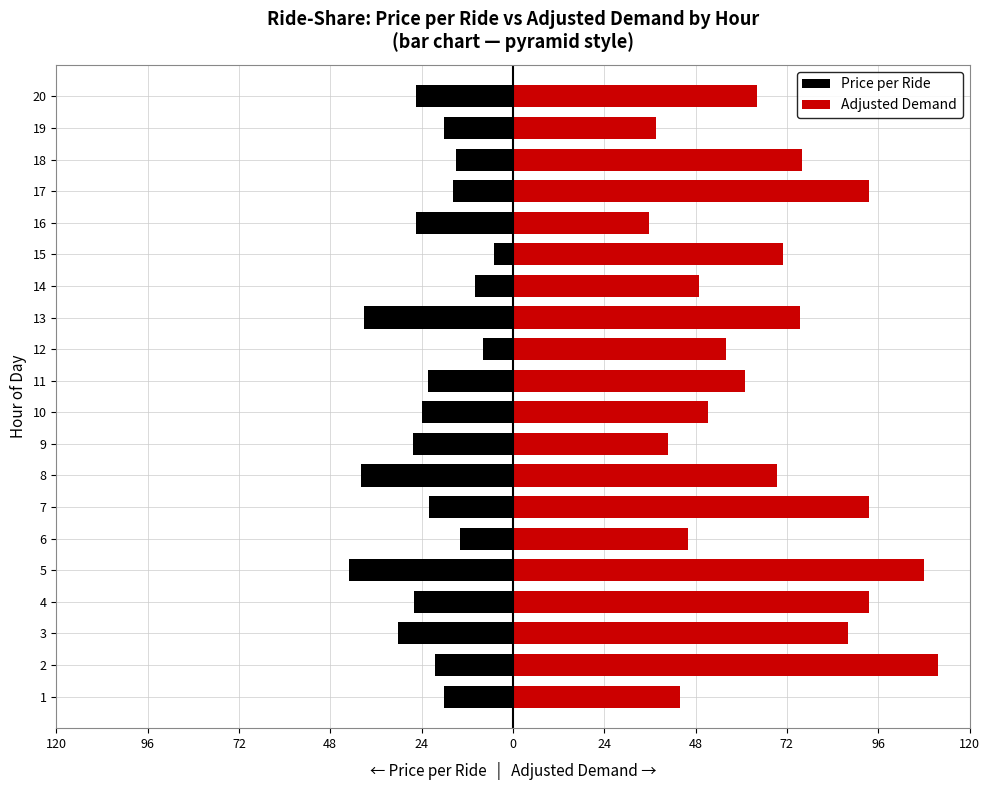

List the series in order of their overall mean, highest first.

Adjusted Demand, Price per Ride